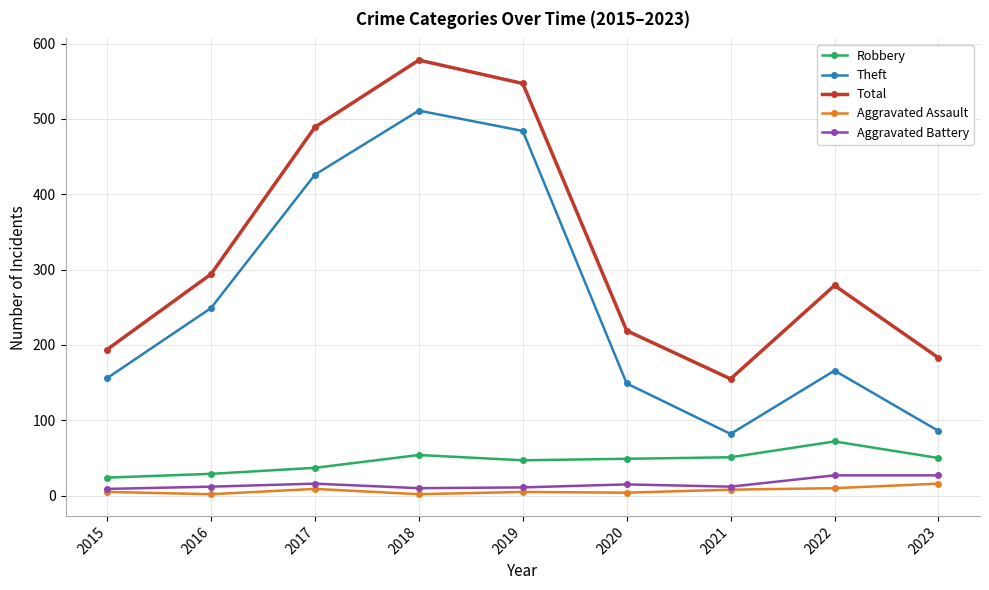

True or false: Robbery has a value of 50 at 2023.

True